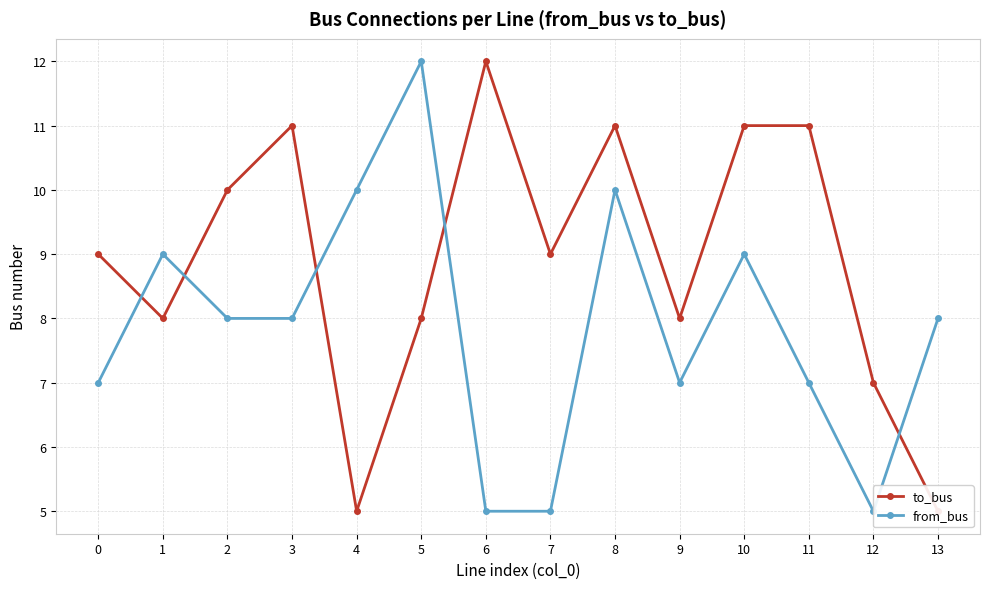

How many values in the from_bus series are below 8?

6